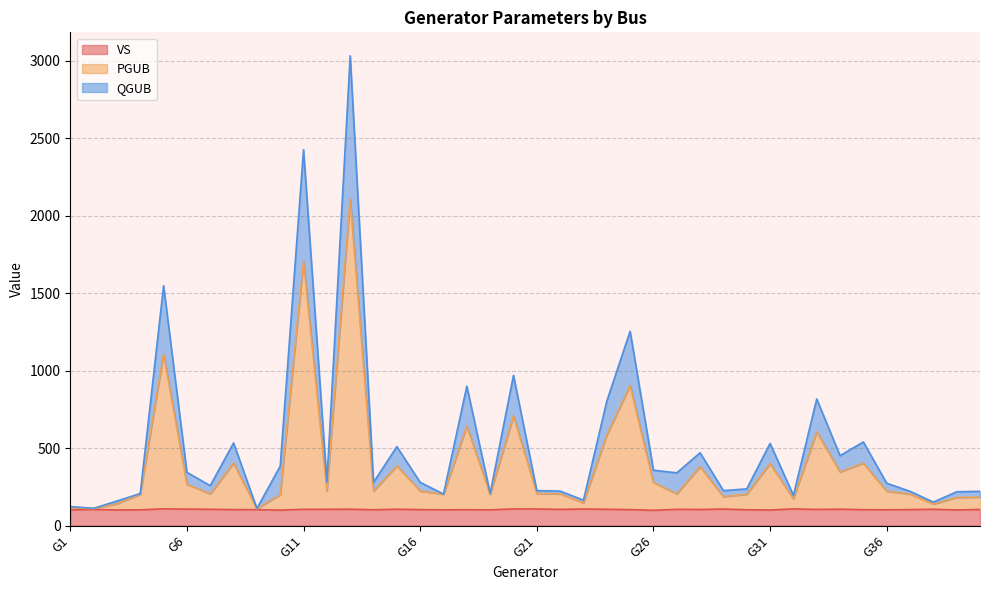

At which label does PGUB first exceed 221?

G5